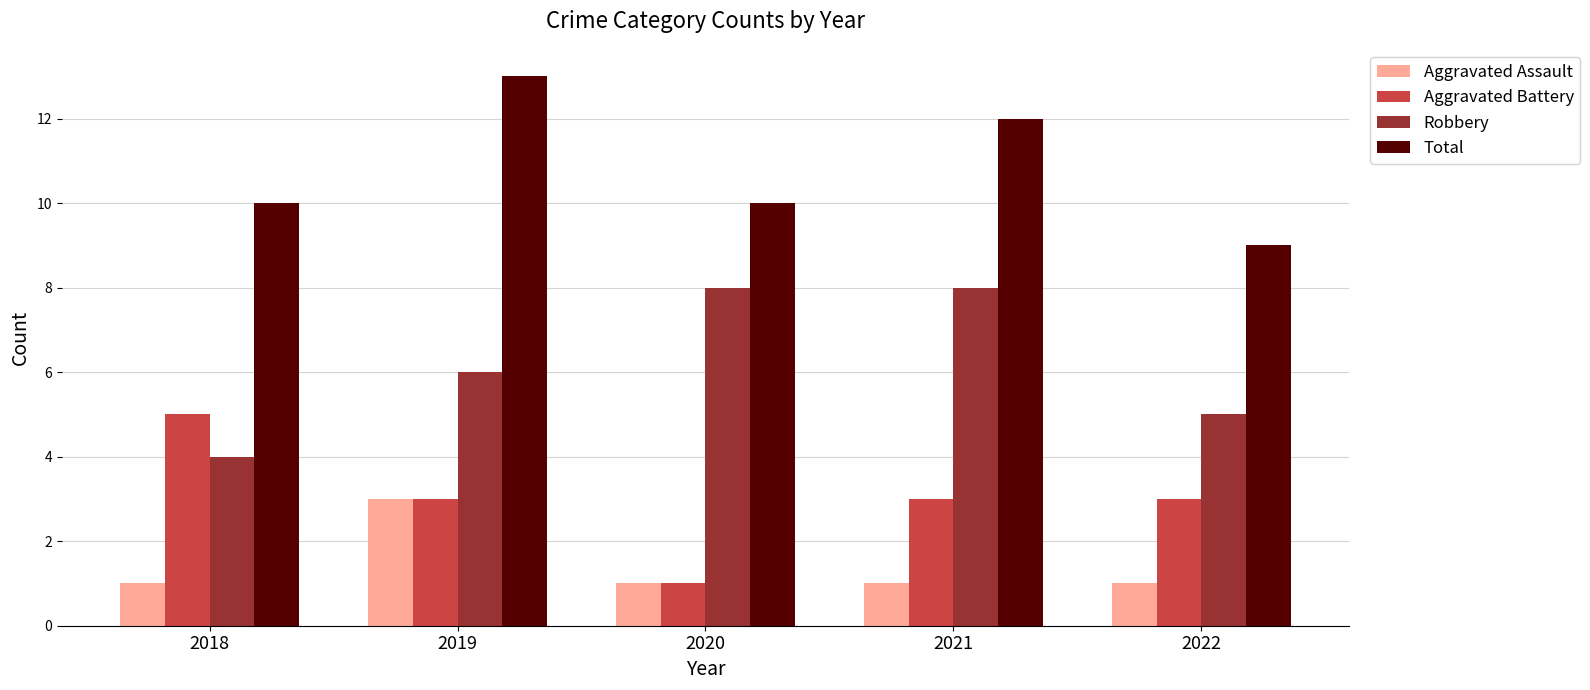

List the series in order of their peak value, highest first.

Total, Robbery, Aggravated Battery, Aggravated Assault